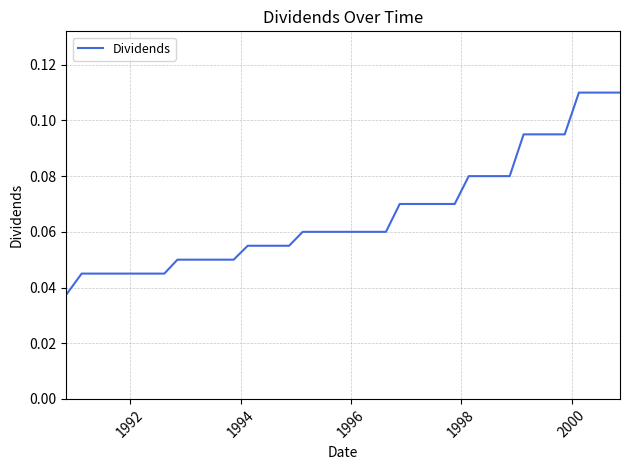

Reading left to right, extract all data points from this chart.

0.0	0.0	0.0	0.0	0.0	0.0	0.0	0.1	0.1	0.1	0.1	0.1	0.1	0.1	0.1	0.1	0.1	0.1	0.1	0.1	0.1	0.1	0.1	0.1	0.1	0.1	0.1	0.1	0.1	0.1	0.1	0.1	0.1	0.1	0.1	0.1	0.1	0.1	0.1	0.1